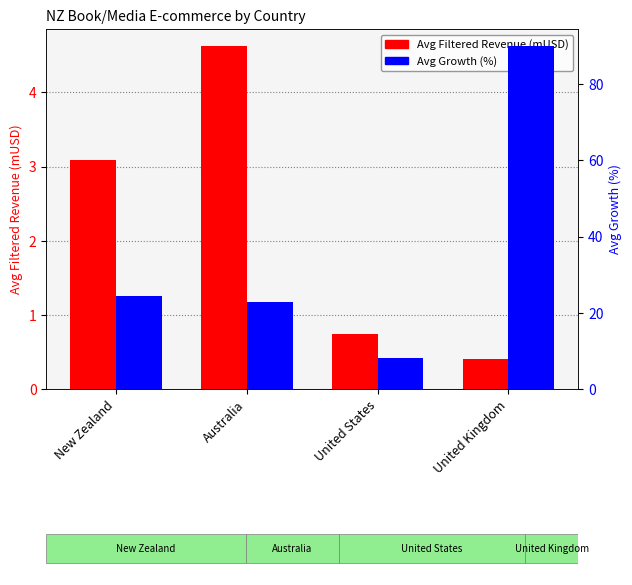

At which category is the sum across all series the highest?

United Kingdom